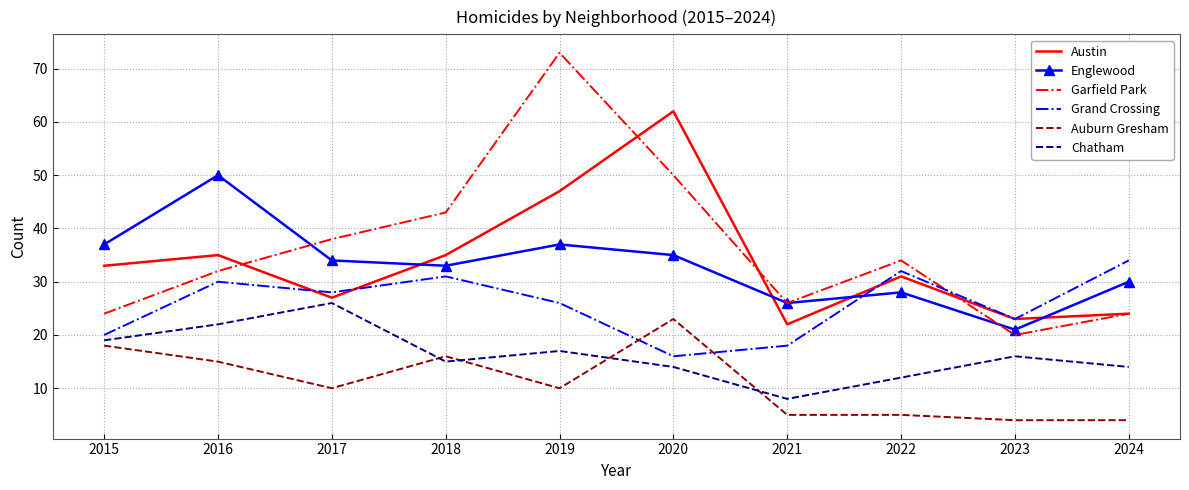

What is the minimum value for Grand Crossing?

16